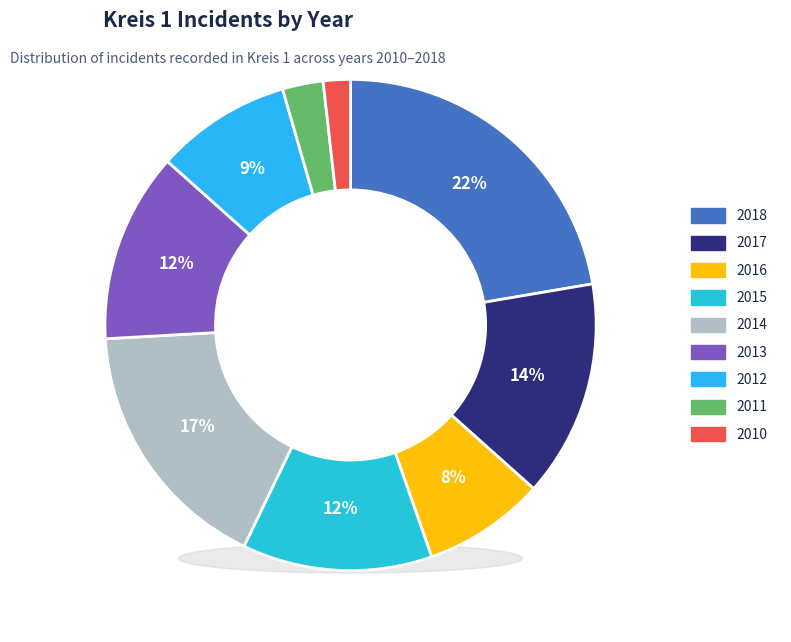

Rank the categories by value from lowest to highest.

2010, 2011, 2016, 2012, 2015, 2013, 2017, 2014, 2018